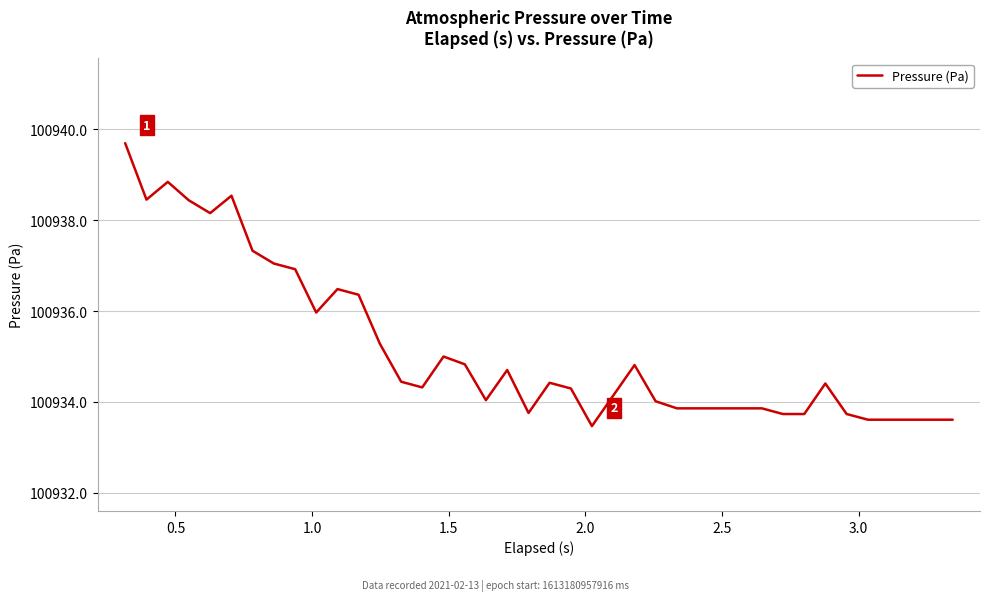

What is the smallest value displayed?

100933.5